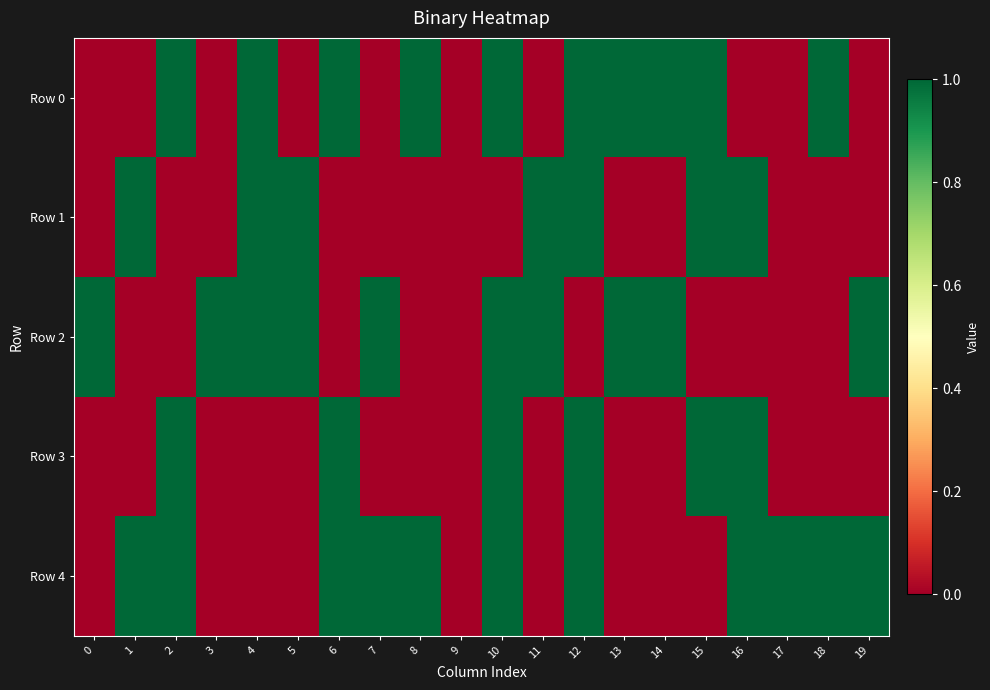

Between 0 and 15, which series saw the biggest shift?

Row 0